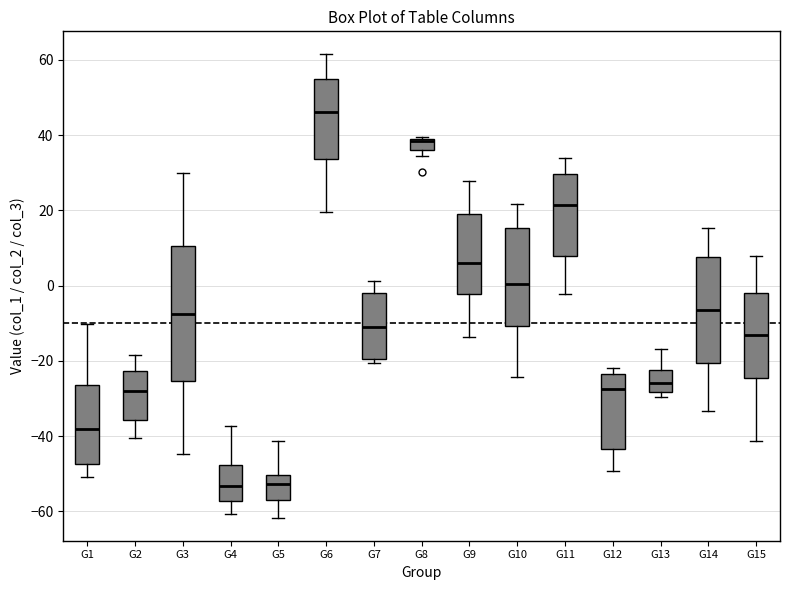

Where is the upper edge of the box for G7 on the y-axis? The values are not printed on the chart, so give them approximately, as read against the axis.

-2